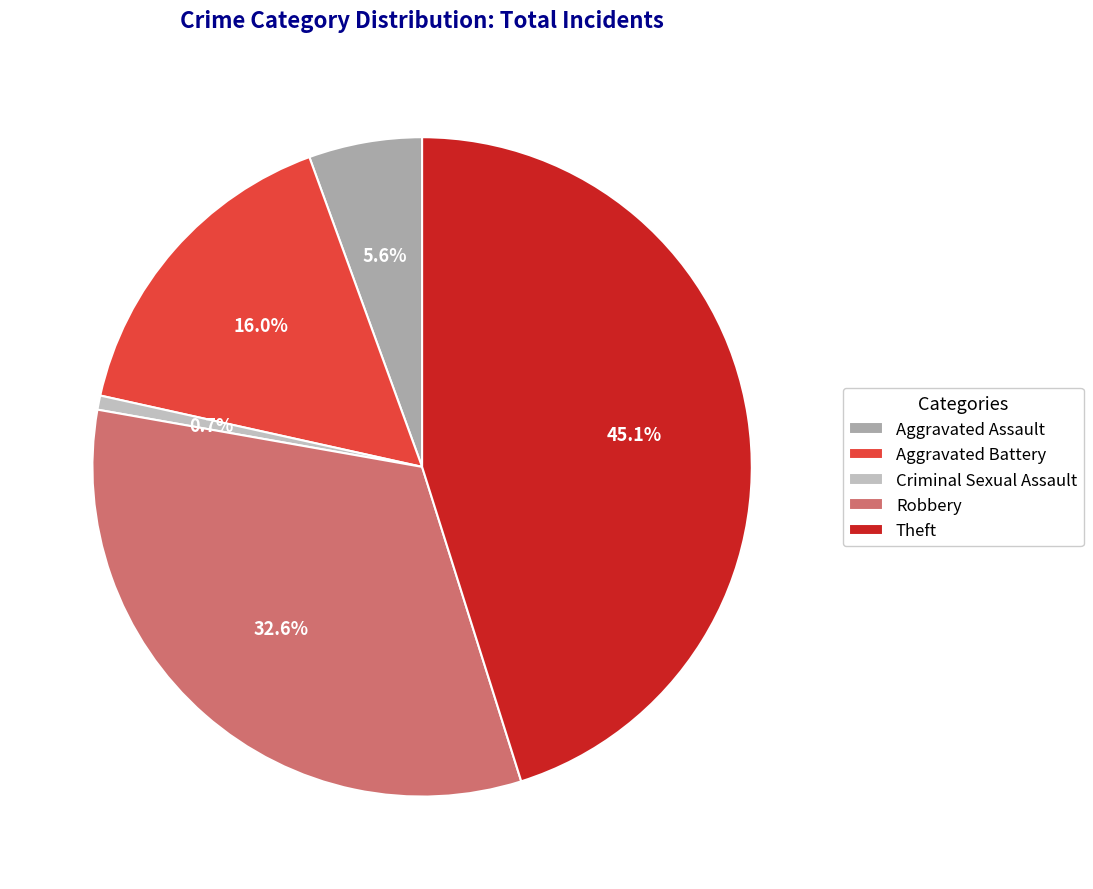

Does Robbery account for over 50% of the chart?

No